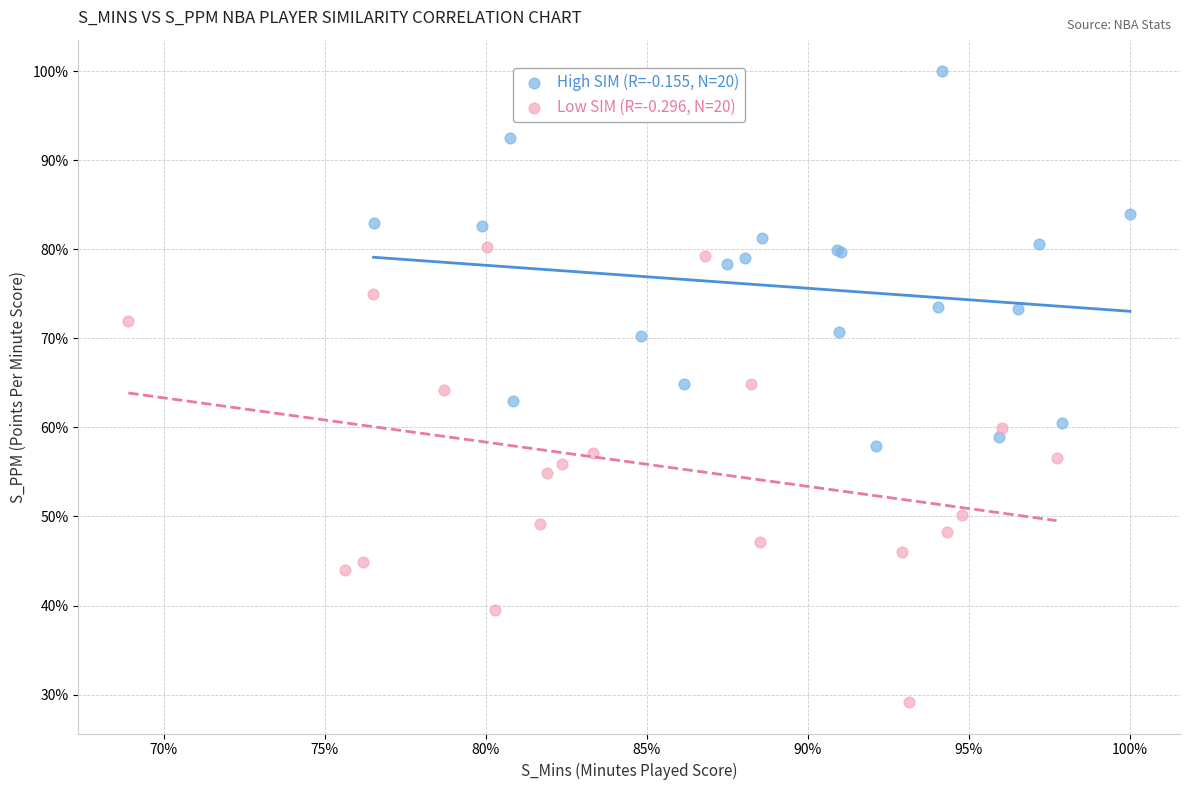

What are all the series names shown in the legend?

High SIM (R=-0.155, N=20), Low SIM (R=-0.296, N=20)